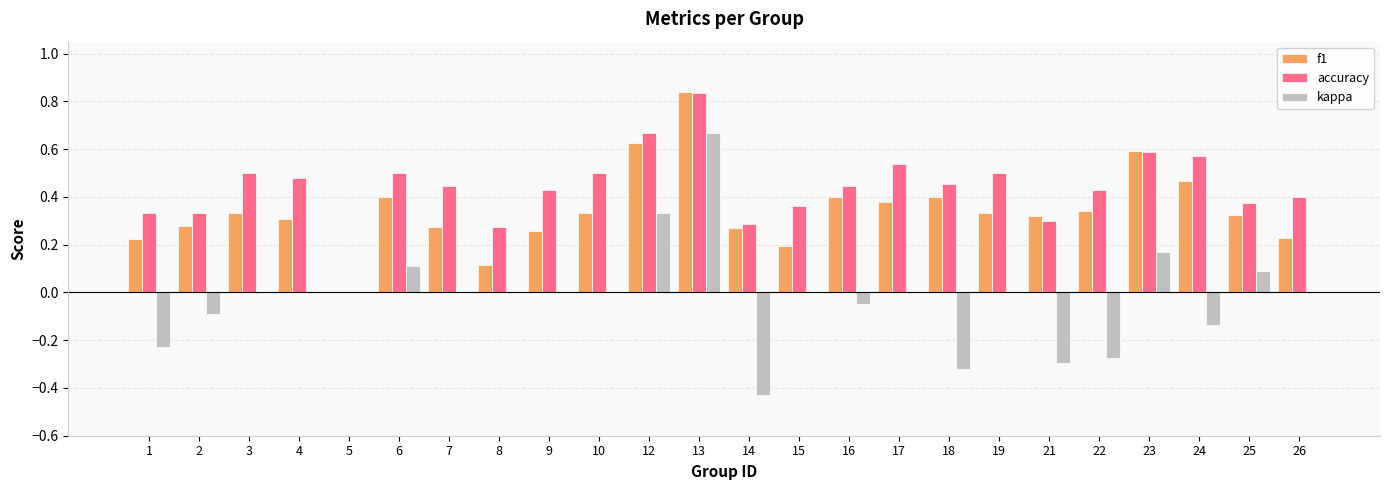

What is the sum of all accuracy values?

10.5